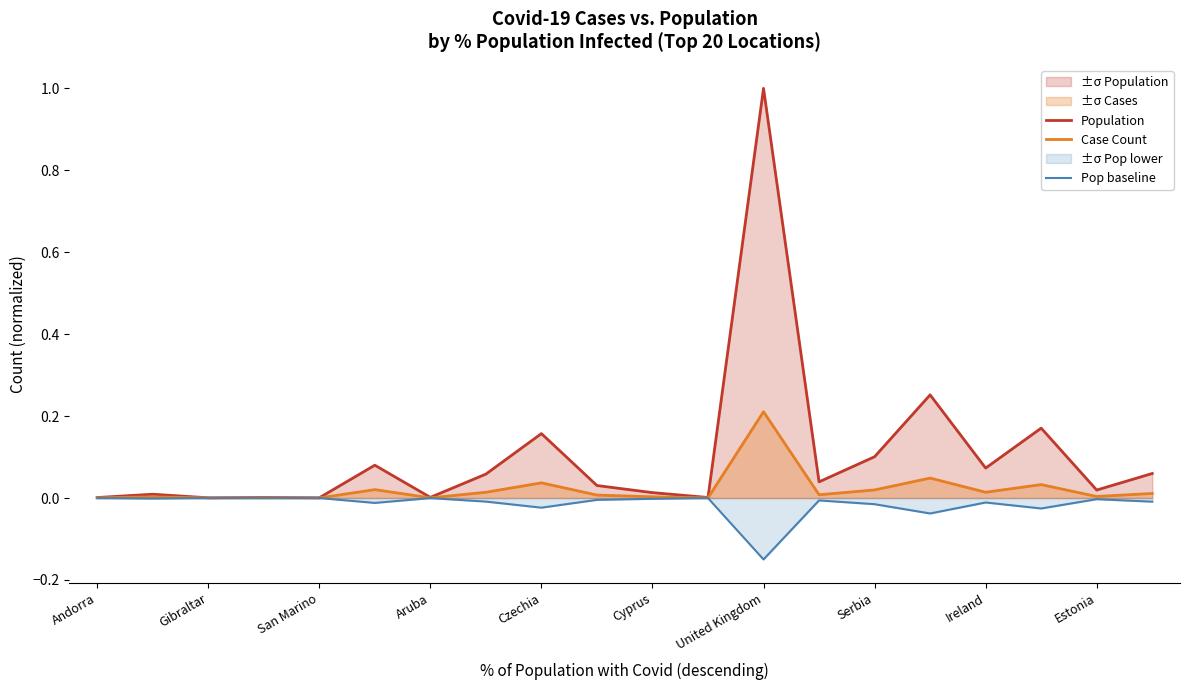

What is the smallest value displayed?

-0.1